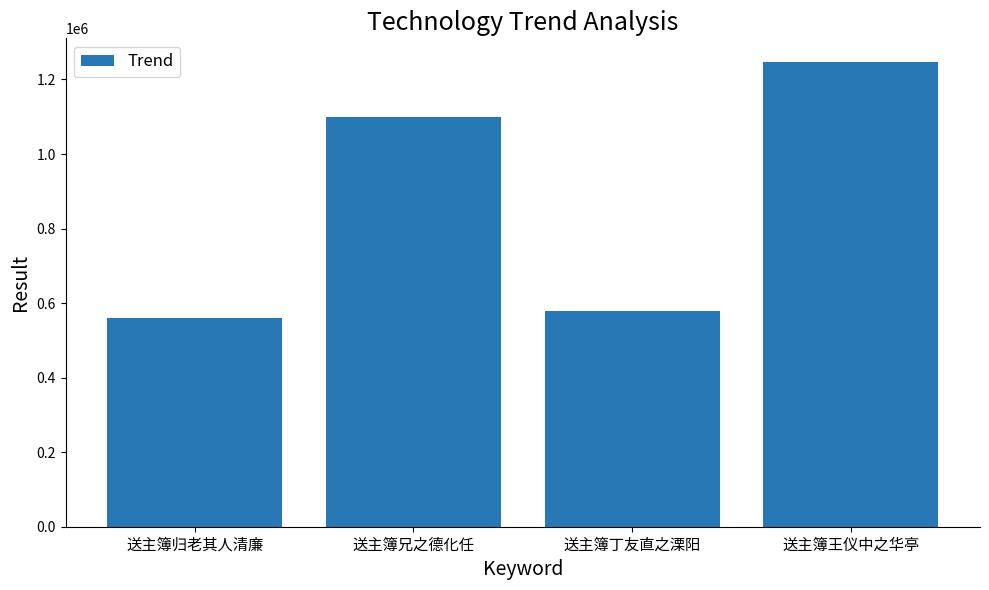

Are the bars horizontal?

No